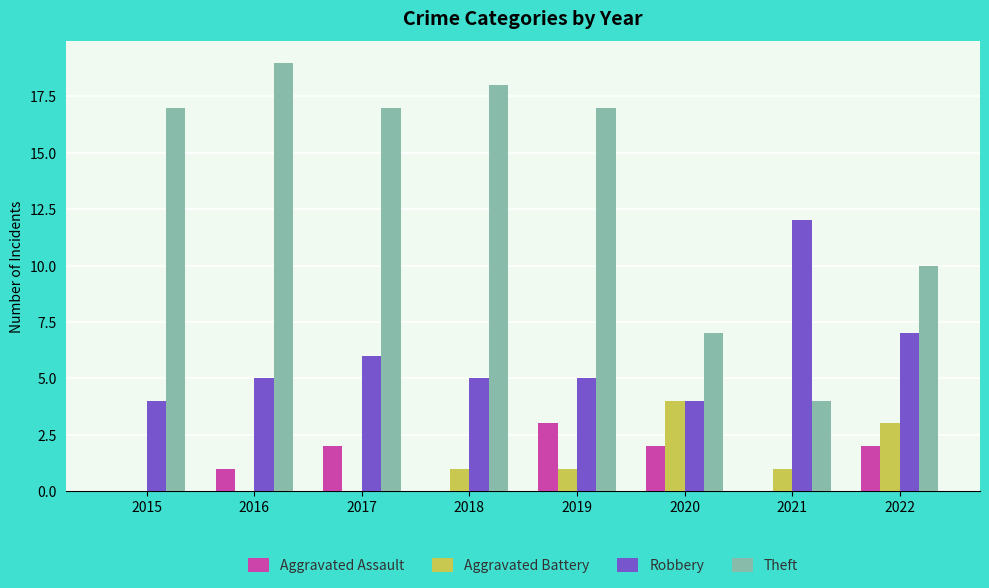

The Aggravated Battery series shows 0 at 2017. True or false?

True